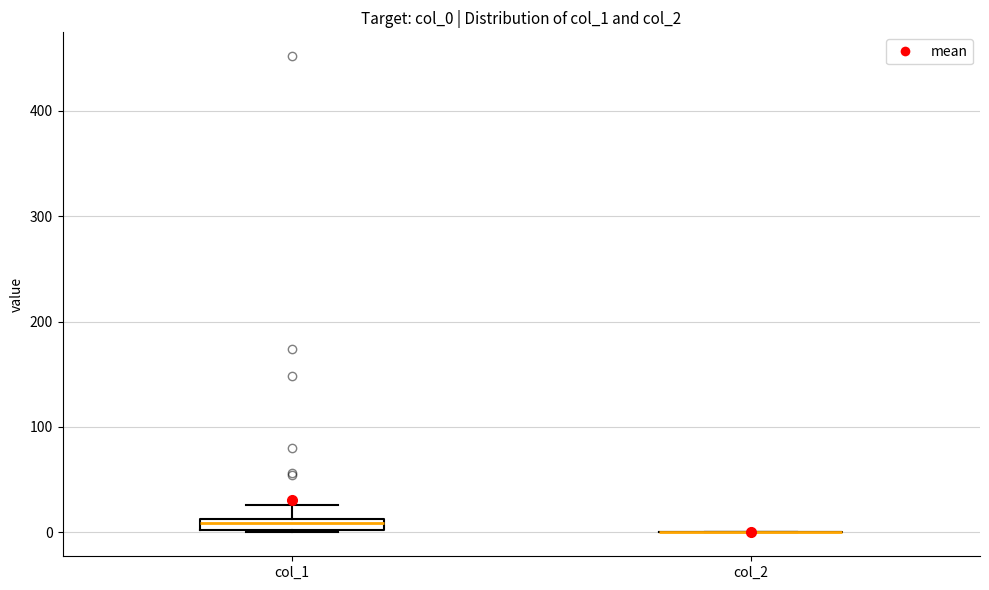

Which box is the tallest, from its lower edge to its upper edge?

col_1